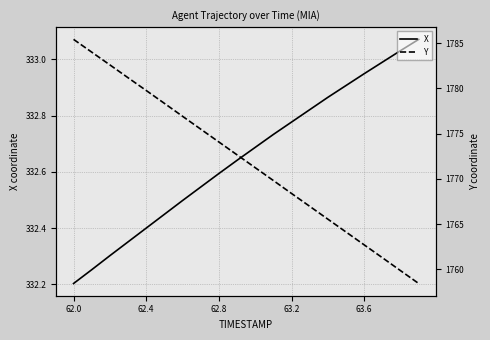

At how many categories does at least one series exceed 1353?

20